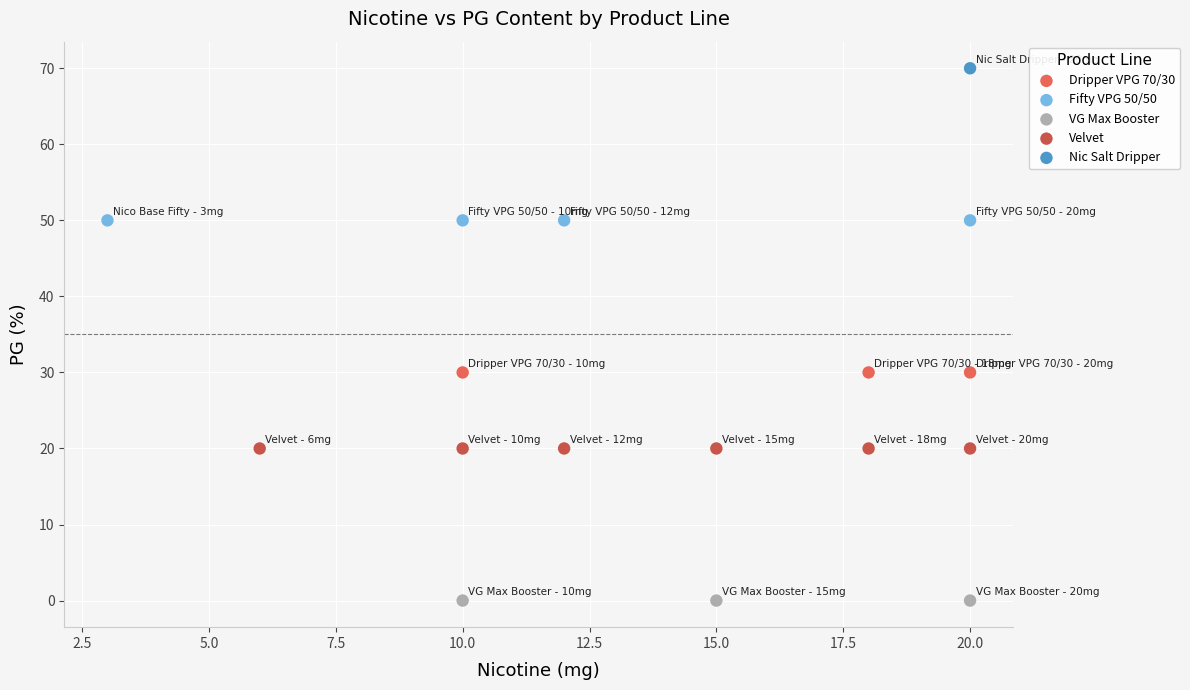

What are all the series names shown in the legend?

Dripper VPG 70/30, Fifty VPG 50/50, VG Max Booster, Velvet, Nic Salt Dripper